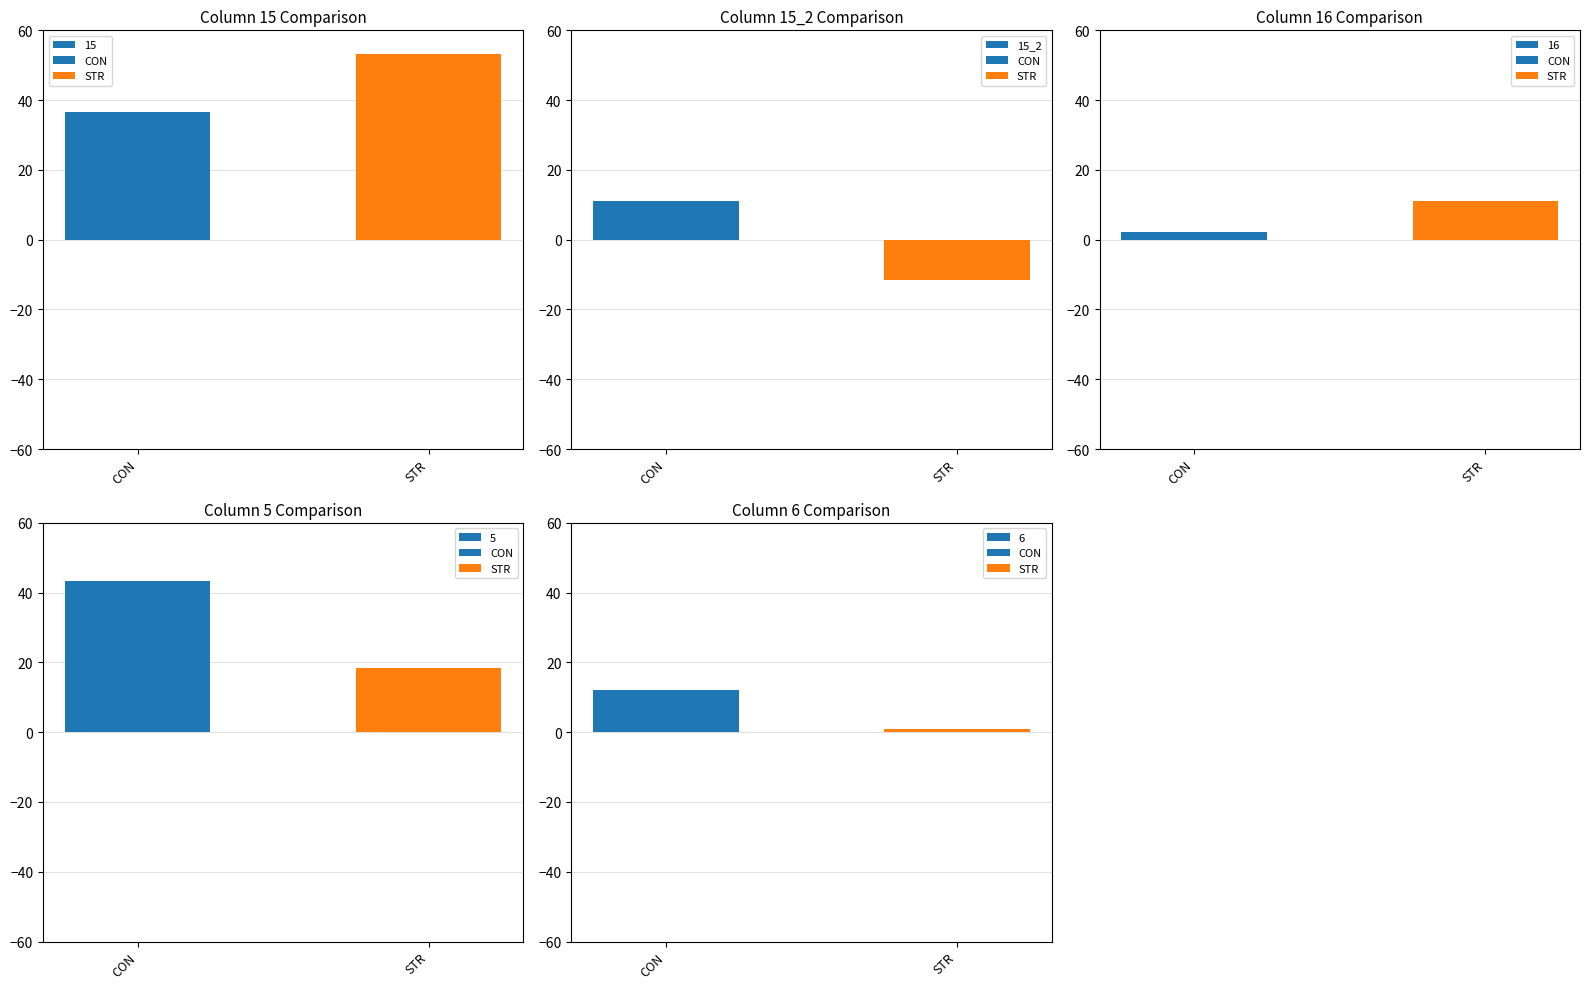

What is the difference between the values at STR and CON?

22.5